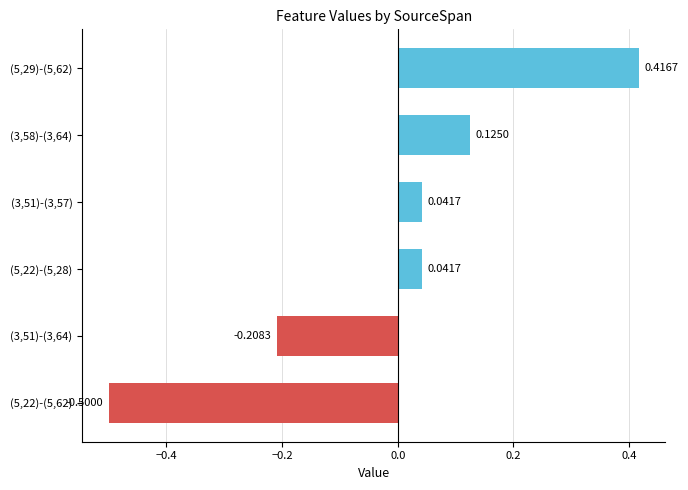

Does the chart contain any negative values?

Yes